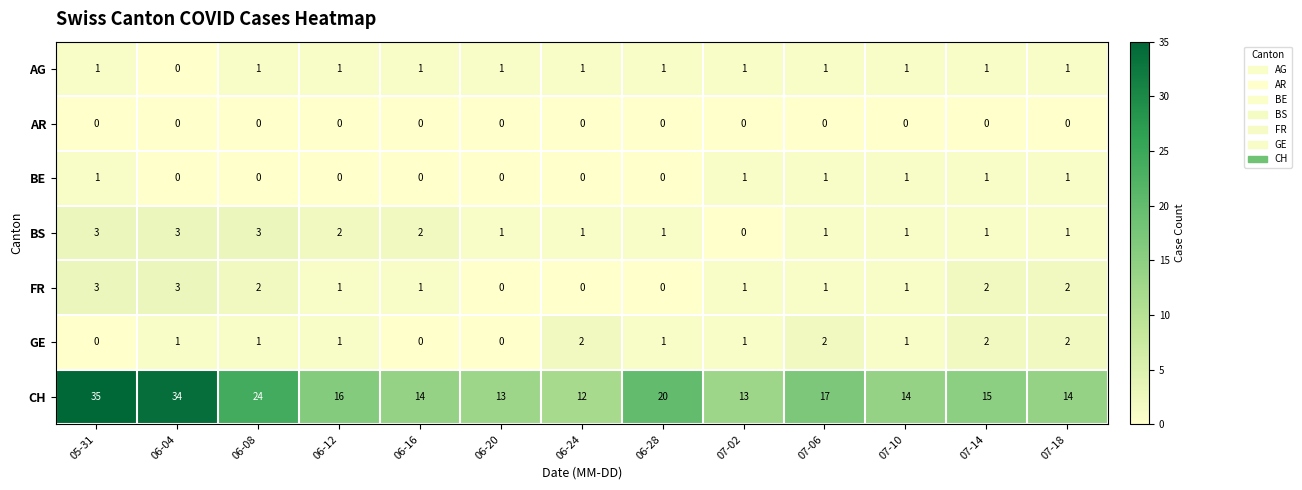

Which series changed the most between 06-12 and 06-16?

CH